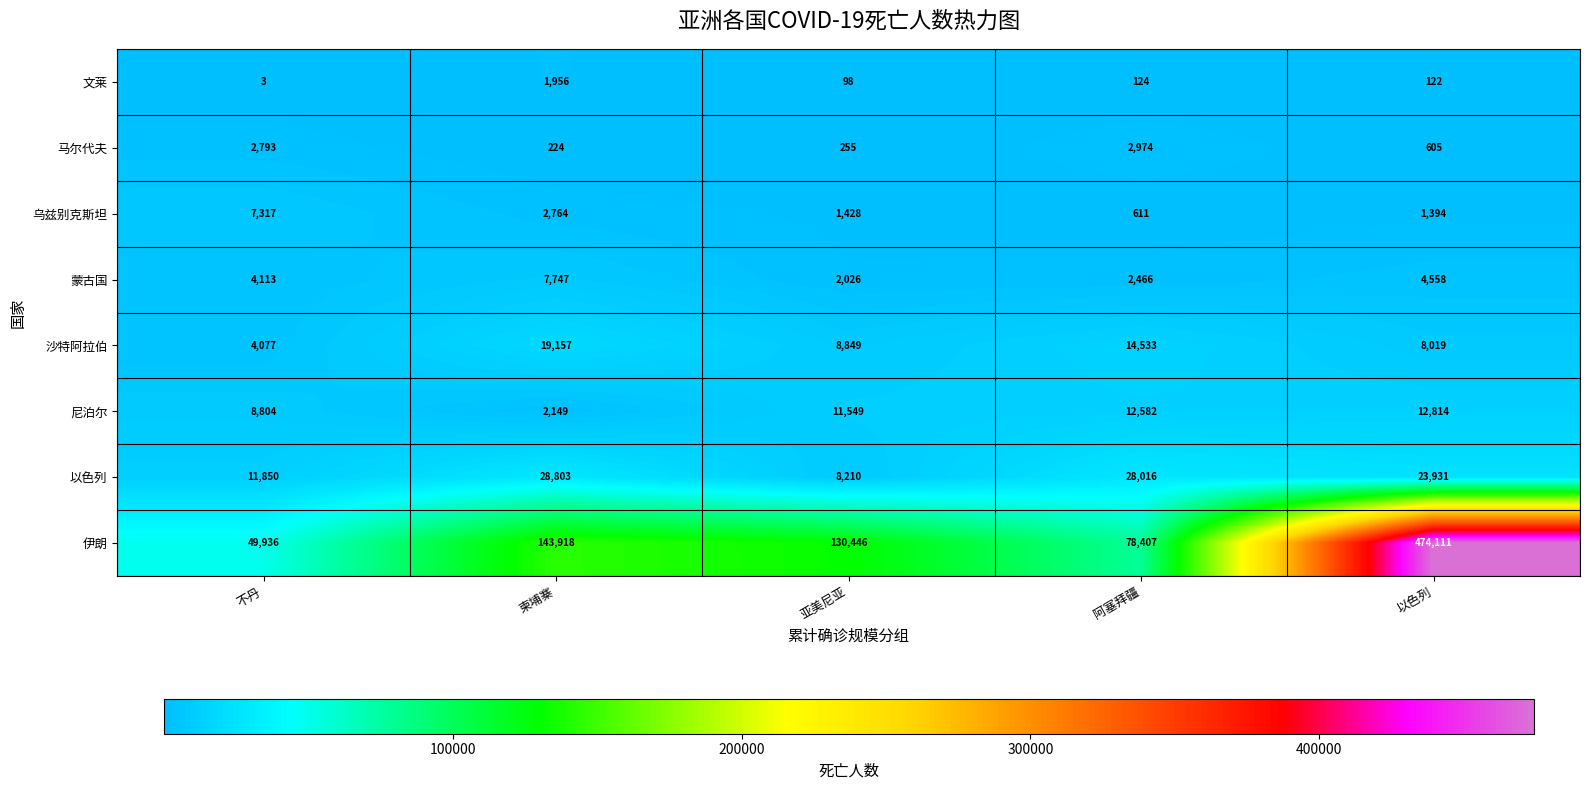

At which label does 文莱 first exceed 122?

柬埔寨